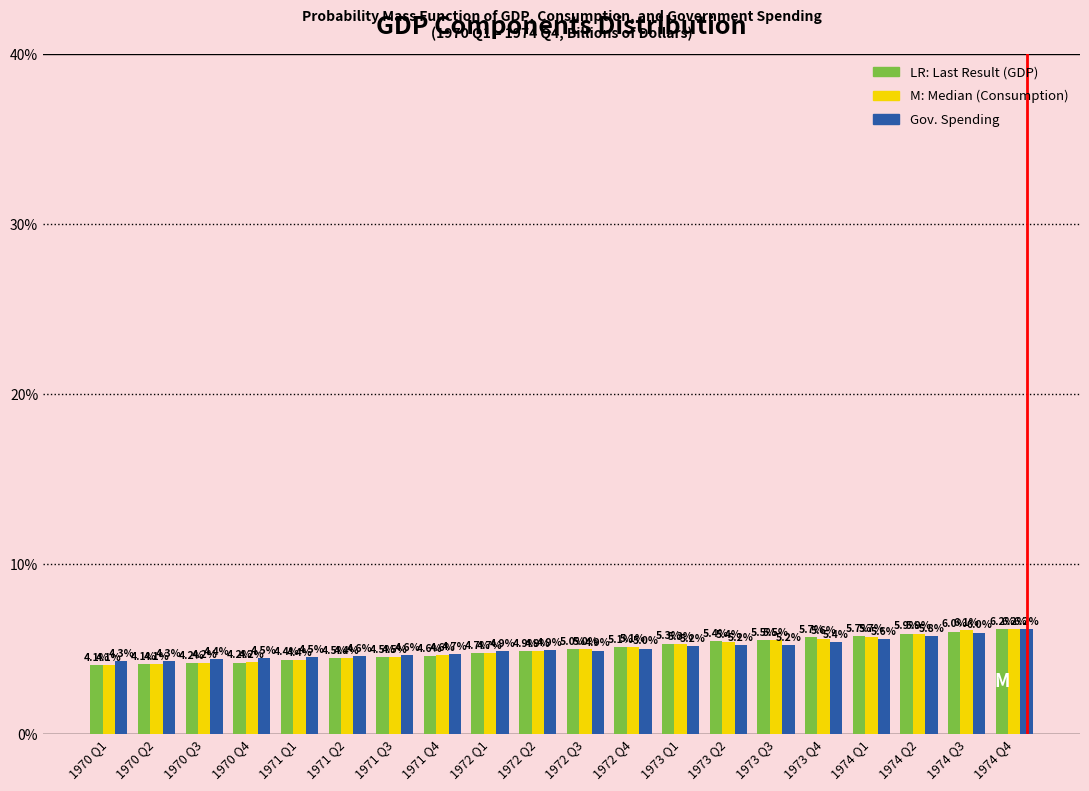

What is the greatest value displayed?

6.2